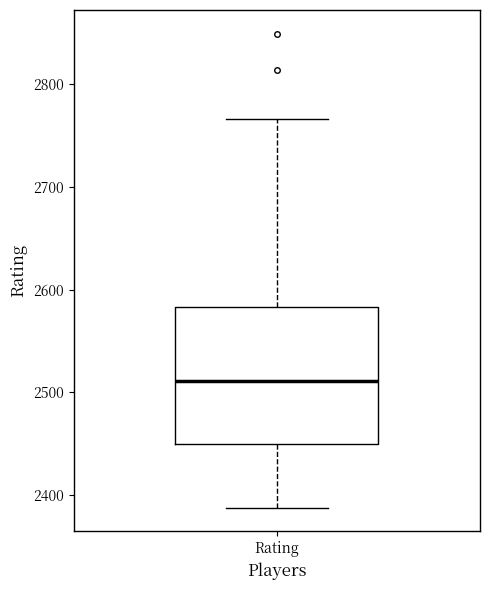

Where does the median line of the box for Rating sit on the y-axis? The values are not printed on the chart, so give them approximately, as read against the axis.

2510